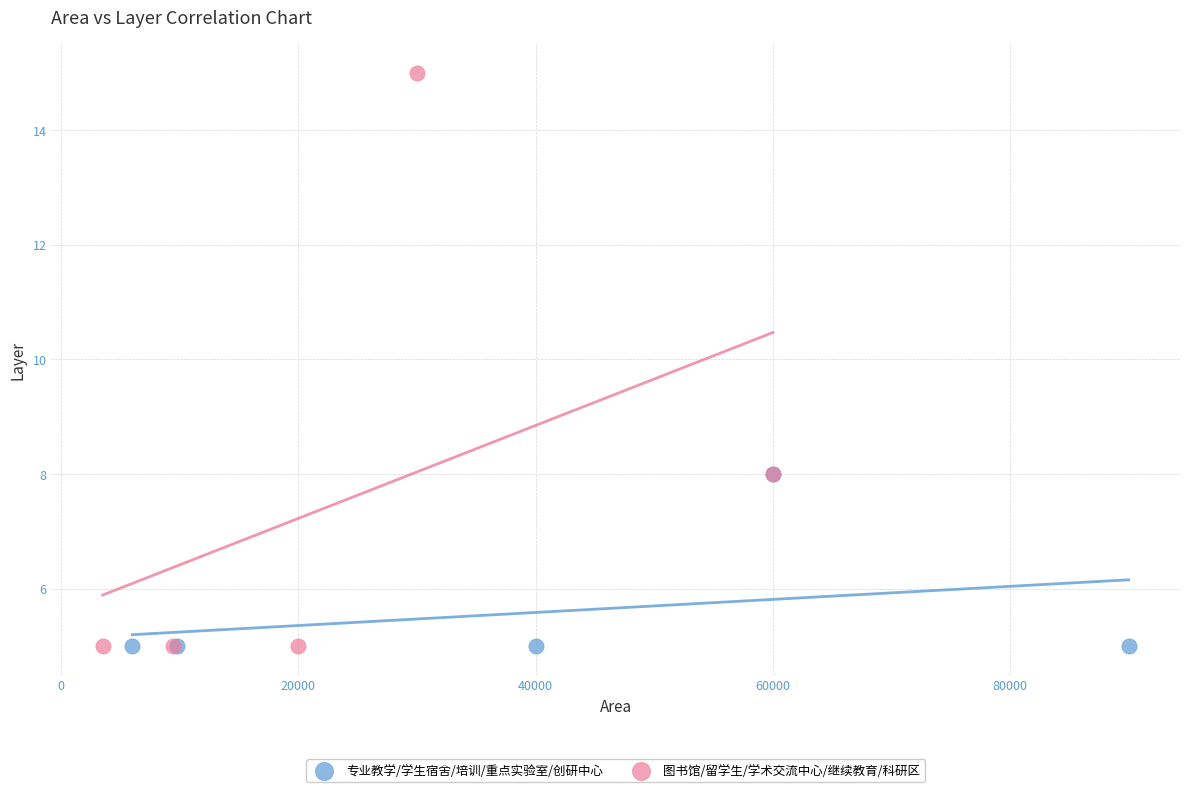

Which series has the largest Y range (max minus min)?

图书馆/留学生/学术交流中心/继续教育/科研区